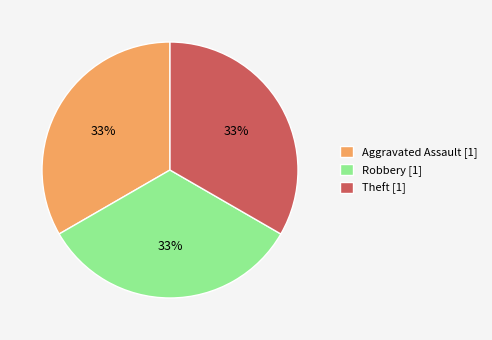

How many segments does this pie chart have?

3